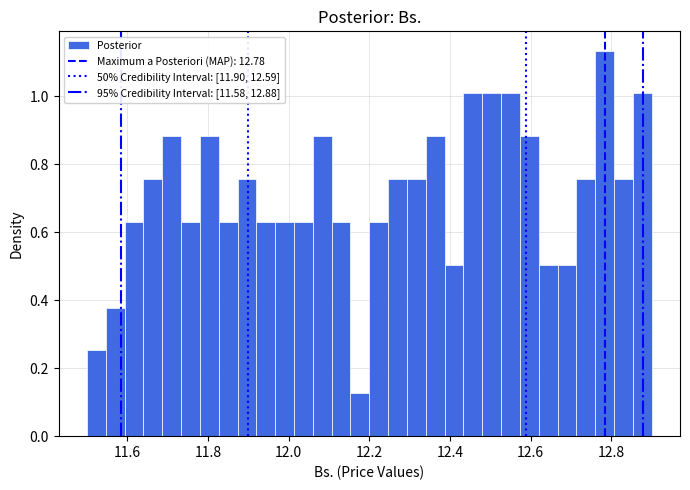

Read against the x-axis, roughly where is the centre of the tallest bar?

12.78